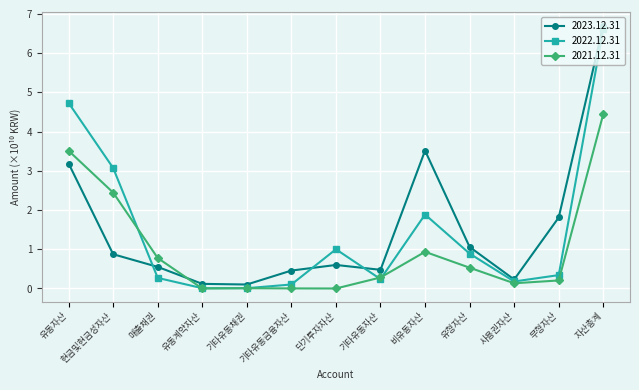

True or false: 2021.12.31 and 2023.12.31 cross at least once.

True